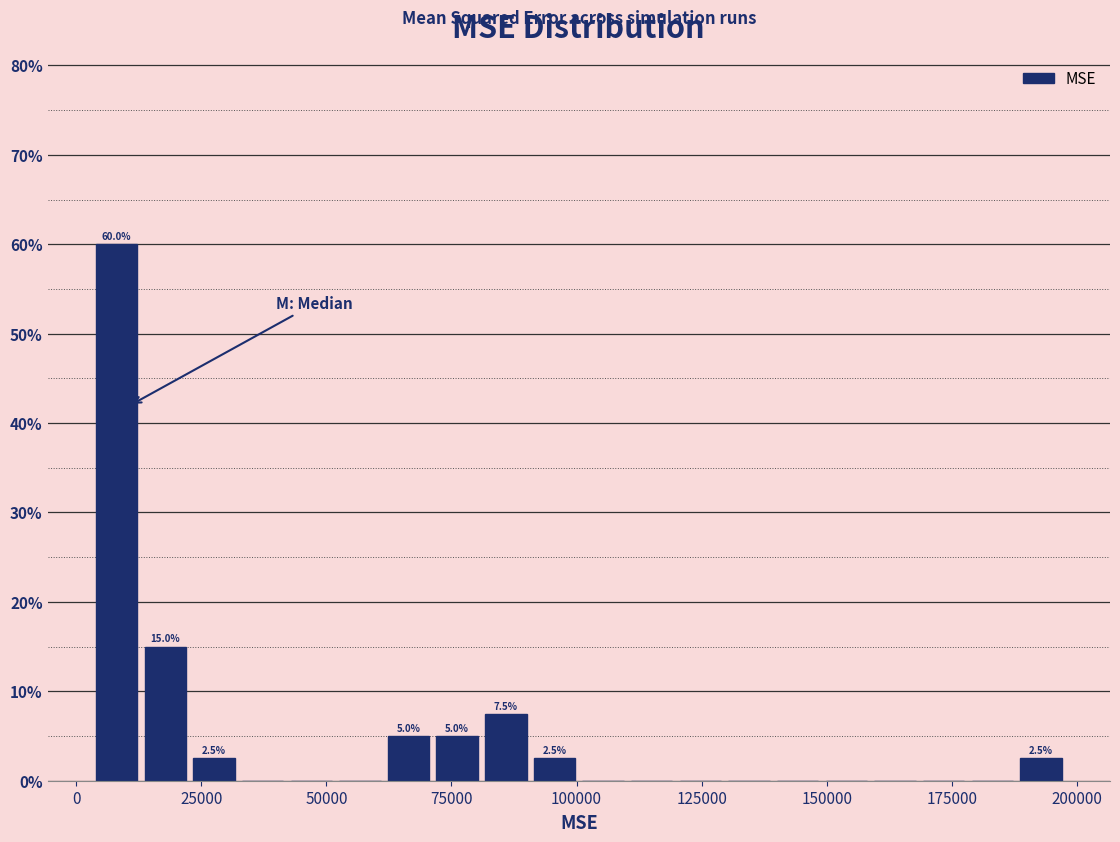

Around what value on the x-axis is the tallest bar? Give the approximate position of its centre, as read against the axis.

10000